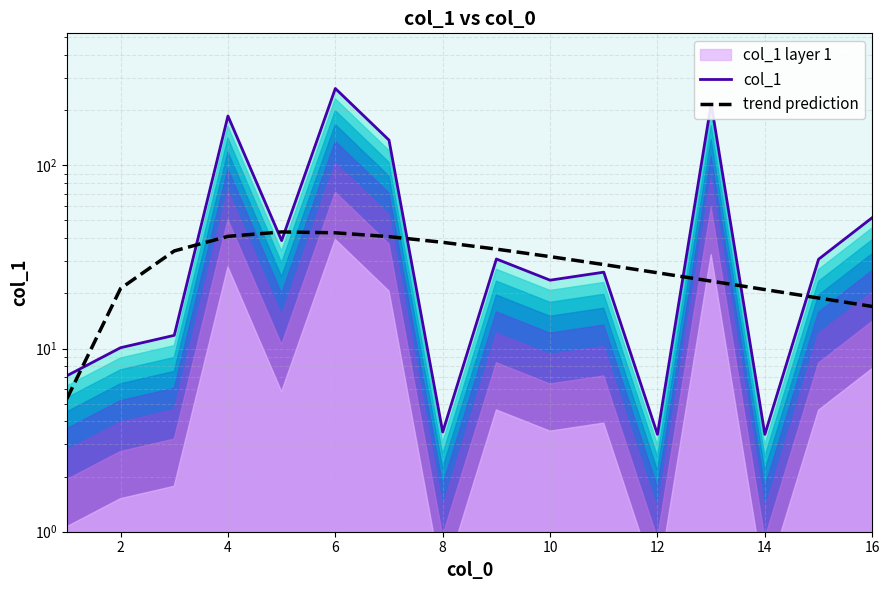

What is the lowest value of the trend prediction series?

5.3